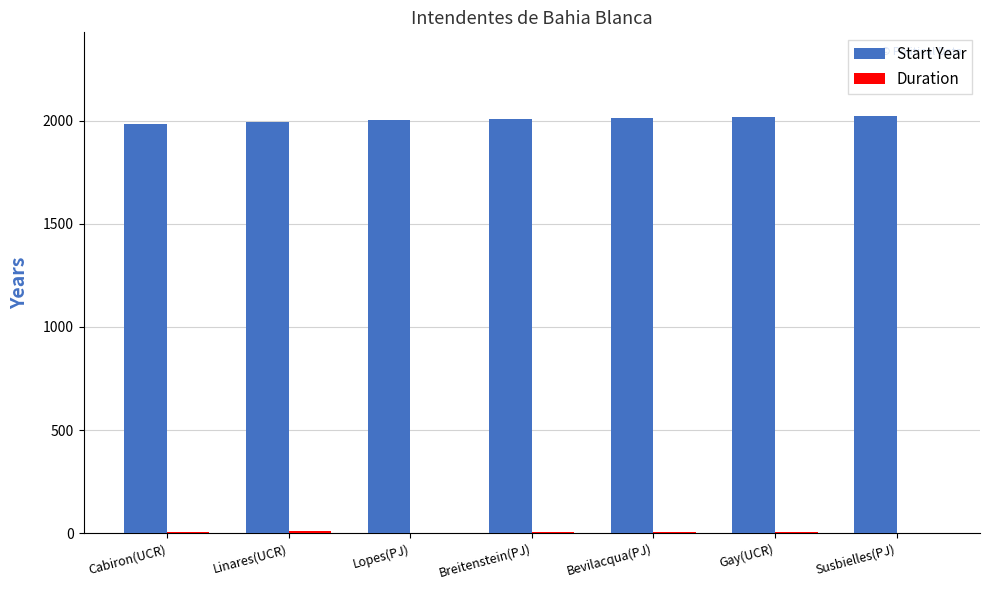

The value of Start Year at Susbielles(PJ) is 2023. True or false?

True